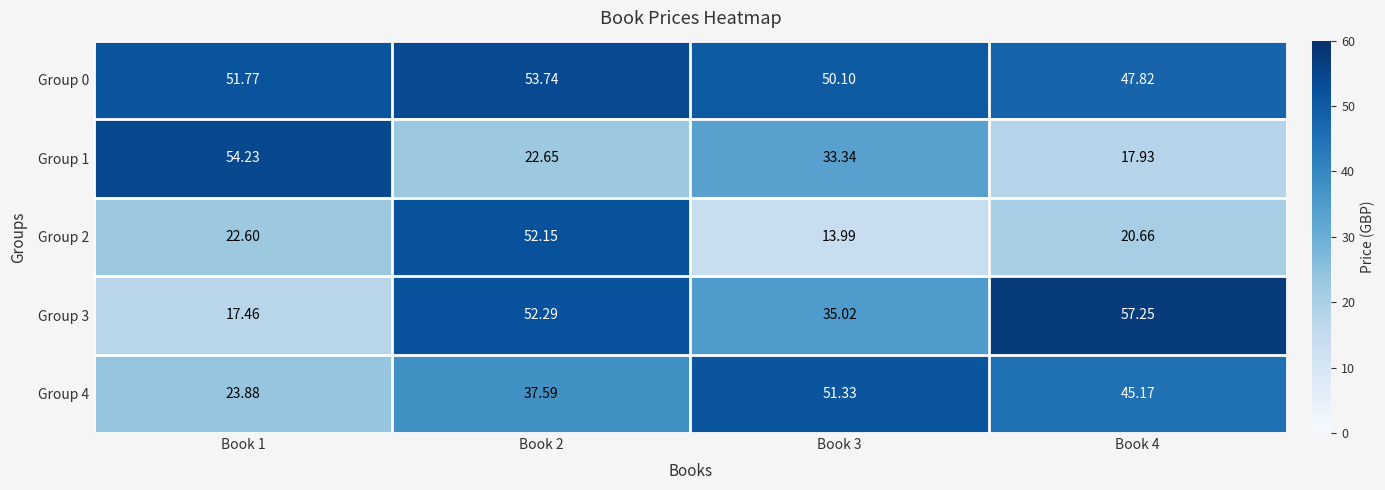

Count the number of categories in the chart.

4